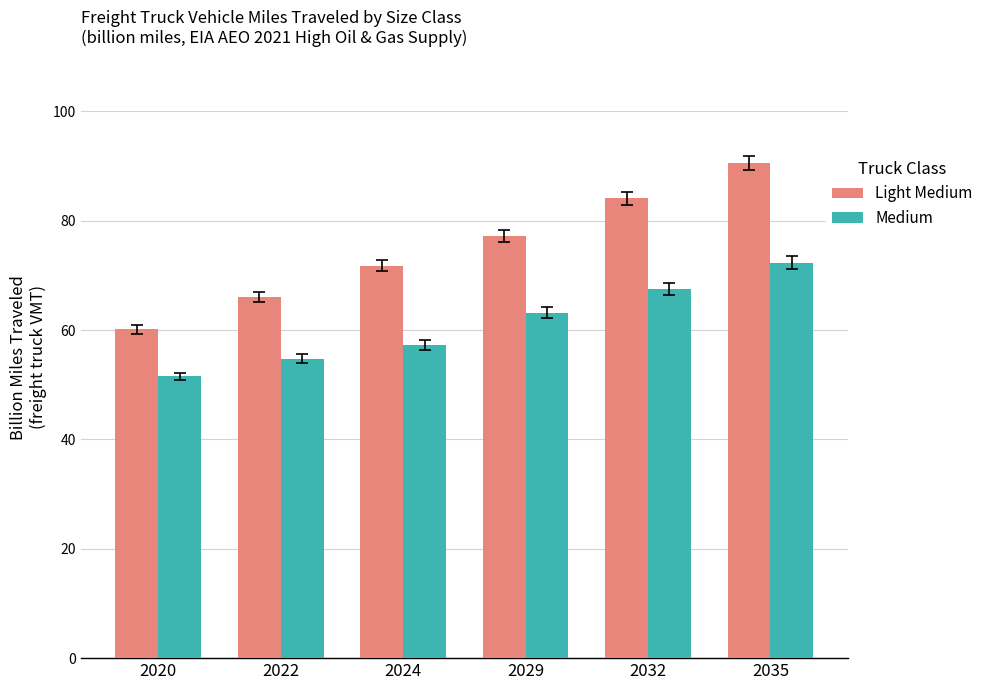

What is the highest value of the Medium series?

72.3